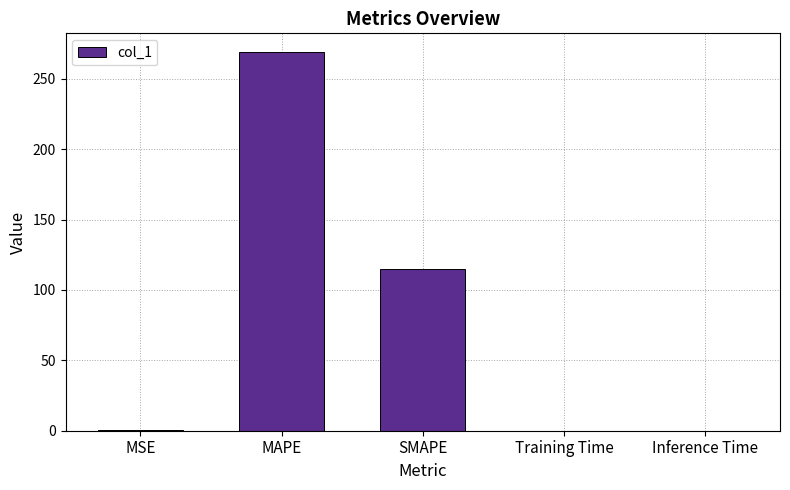

The chart shows a value of 0.5 at MSE. True or false?

True